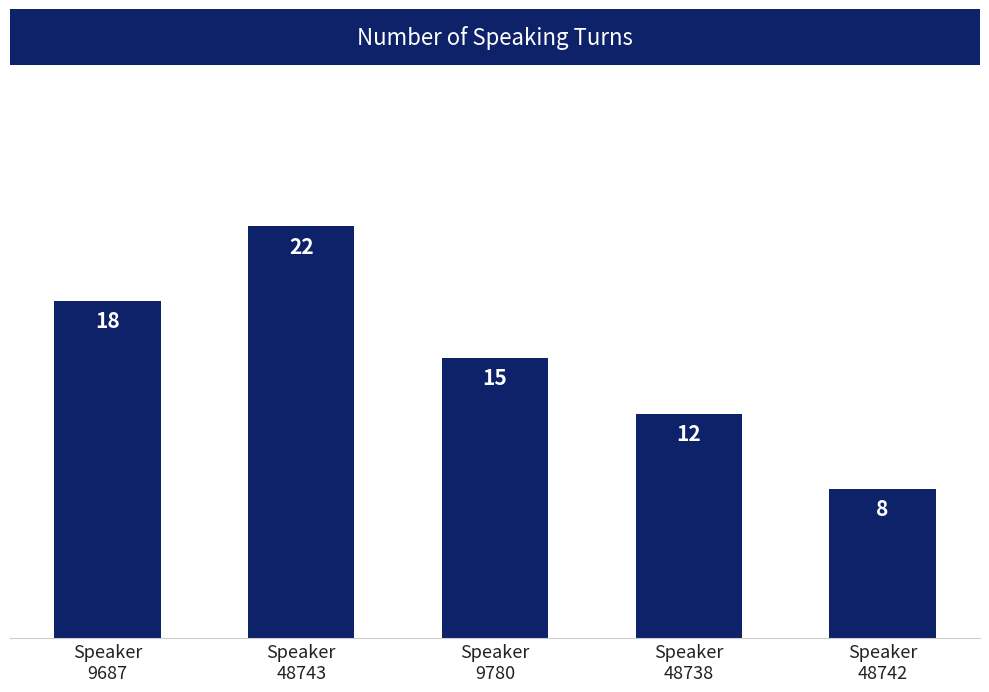

How many values are between 12 and 18?

3